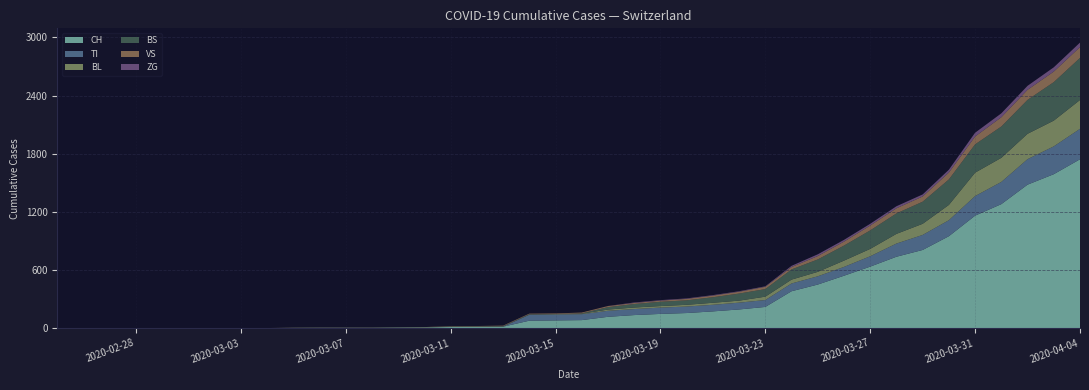

Reading left to right, extract all data points from this chart.

CH: 0=0	1=0	2=0	3=0	4=0	5=0	6=0	7=0	8=0	9=2	10=3	11=3	12=3	13=5	14=6	15=11	16=12	17=14	18=76	19=79	20=82	21=116	22=134	23=146	24=155	25=172	26=192	27=218	28=380	29=449	30=540	31=634	32=736	33=806	34=948	35=1160	36=1279	37=1480	38=1588	39=1742
TI: 0=0	1=0	2=0	3=0	4=0	5=0	6=0	7=0	8=0	9=0	10=0	11=0	12=0	13=0	14=0	15=0	16=0	17=0	18=61	19=61	20=61	21=62	22=62	23=65	24=67	25=68	26=70	27=71	28=80	29=85	30=91	31=107	32=136	33=155	34=165	35=202	36=229	37=263	38=287	39=314
BL: 0=0	1=0	2=0	3=0	4=0	5=0	6=0	7=0	8=0	9=0	10=0	11=0	12=0	13=0	14=2	15=2	16=2	17=2	18=2	19=5	20=5	21=13	22=16	23=16	24=18	25=21	26=21	27=35	28=40	29=46	30=65	31=76	32=100	33=115	34=158	35=242	36=249	37=262	38=266	39=298
BS: 0=0	1=0	2=0	3=0	4=0	5=0	6=0	7=0	8=0	9=0	10=0	11=0	12=0	13=0	14=0	15=4	16=4	17=4	18=4	19=0	20=4	21=25	22=36	23=44	24=46	25=57	26=73	27=78	28=105	29=128	30=155	31=191	32=211	33=228	34=263	35=292	36=323	37=350	38=397	39=434
VS: 0=0	1=0	2=0	3=0	4=0	5=0	6=0	7=0	8=0	9=2	10=2	11=2	12=2	13=2	14=2	15=3	16=3	17=5	18=6	19=6	20=8	21=11	22=11	23=12	24=15	25=17	26=19	27=24	28=25	29=35	30=41	31=50	32=53	33=54	34=71	35=81	36=96	37=104	38=109	39=112
ZG: 0=0	1=0	2=0	3=0	4=0	5=0	6=0	7=0	8=0	9=0	10=0	11=0	12=0	13=0	14=0	15=0	16=0	17=0	18=0	19=0	20=0	21=1	22=5	23=5	24=5	25=5	26=5	27=5	28=12	29=18	30=18	31=18	32=21	33=21	34=29	35=39	36=40	37=41	38=44	39=46